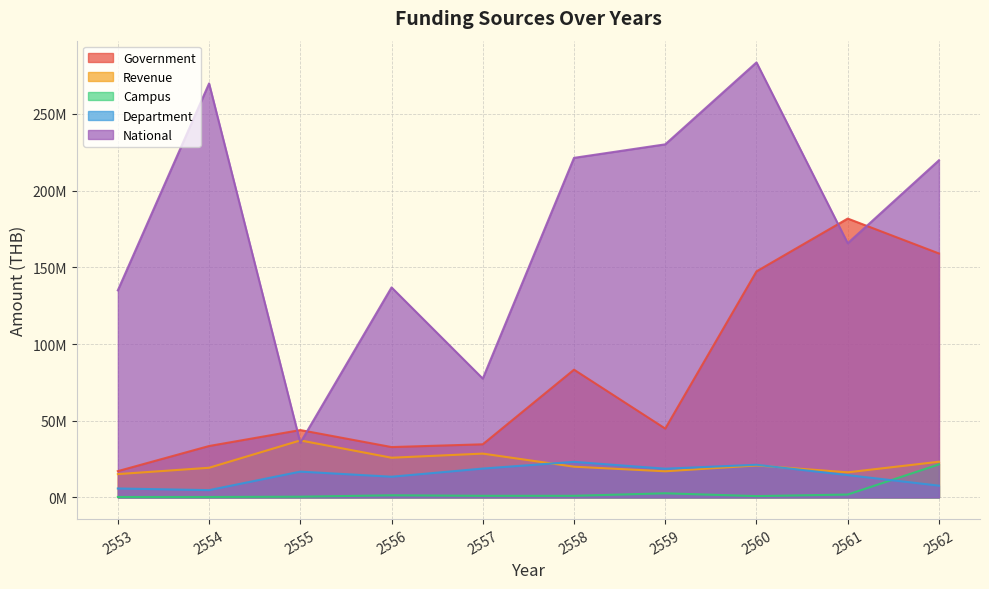

What is the lowest value of the Revenue series?

15159128.0